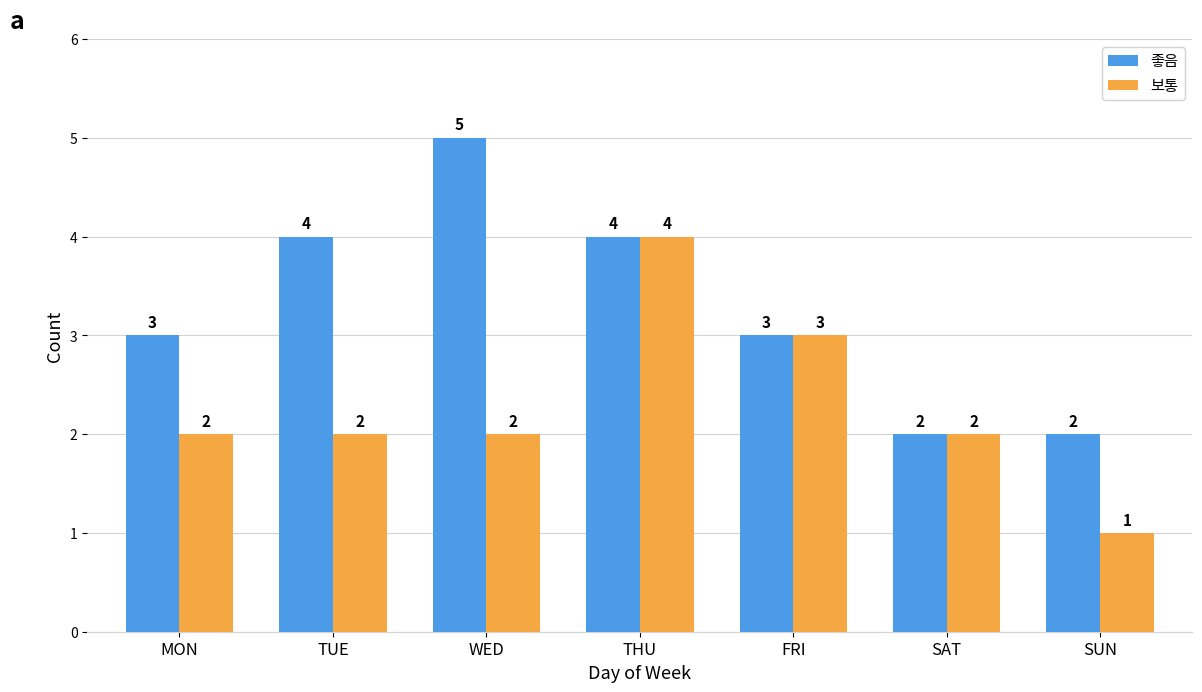

What is the minimum value shown in the chart?

1